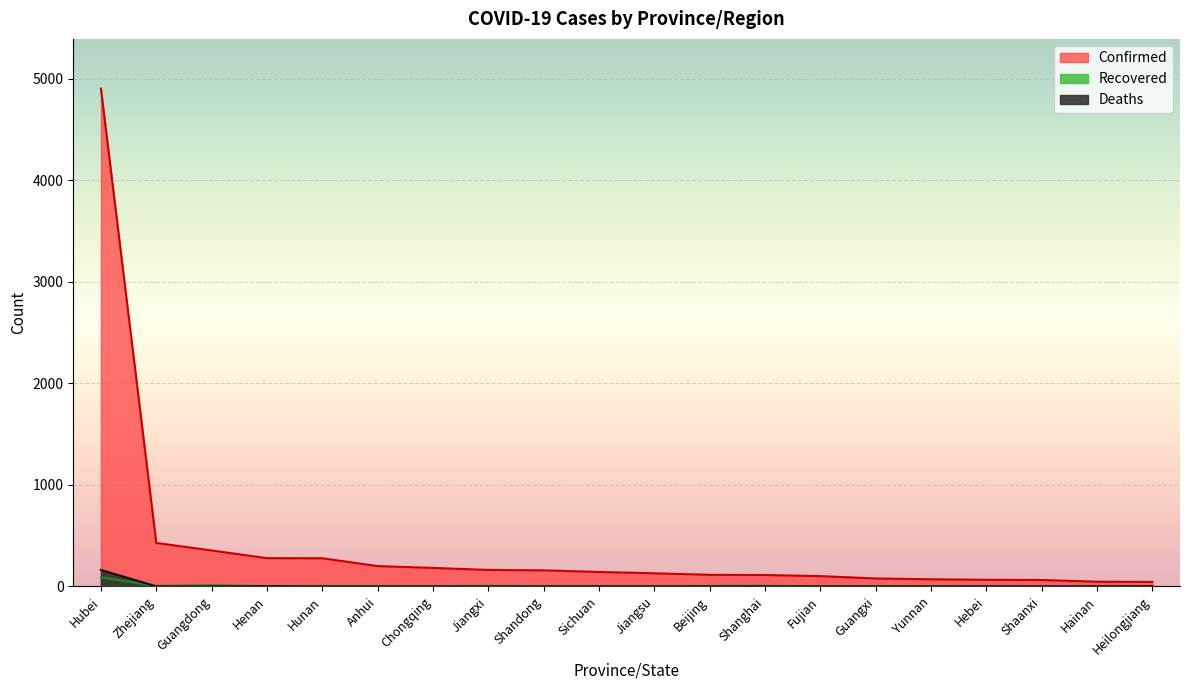

How many lines are shown in the chart?

3